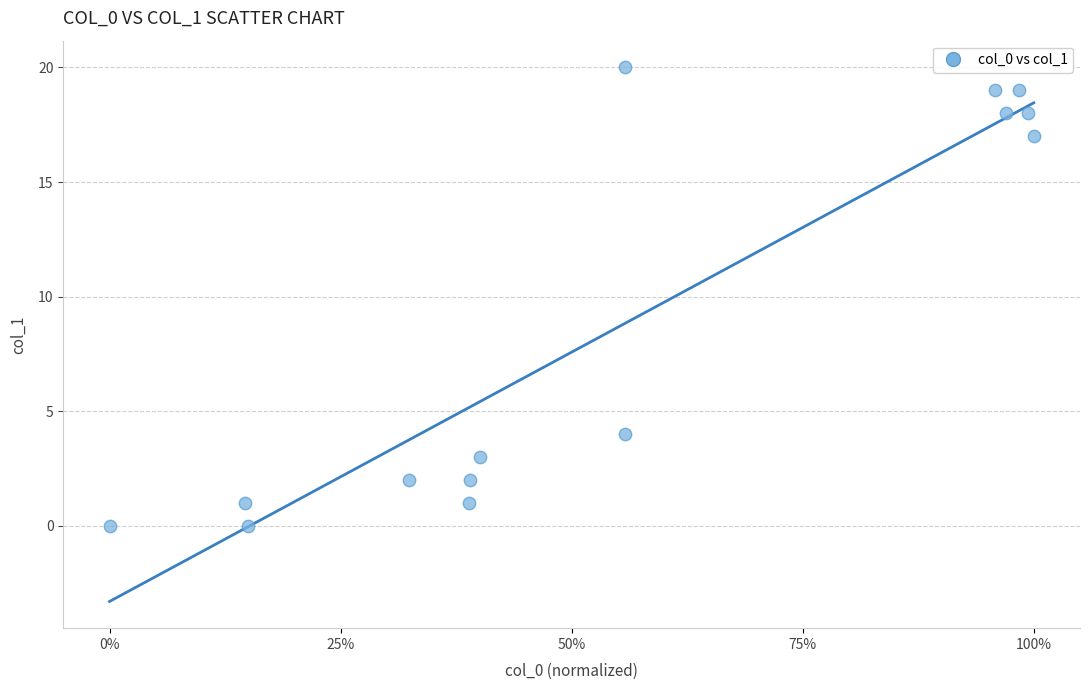

What Y value in the scatter plot is closest to 10?

4